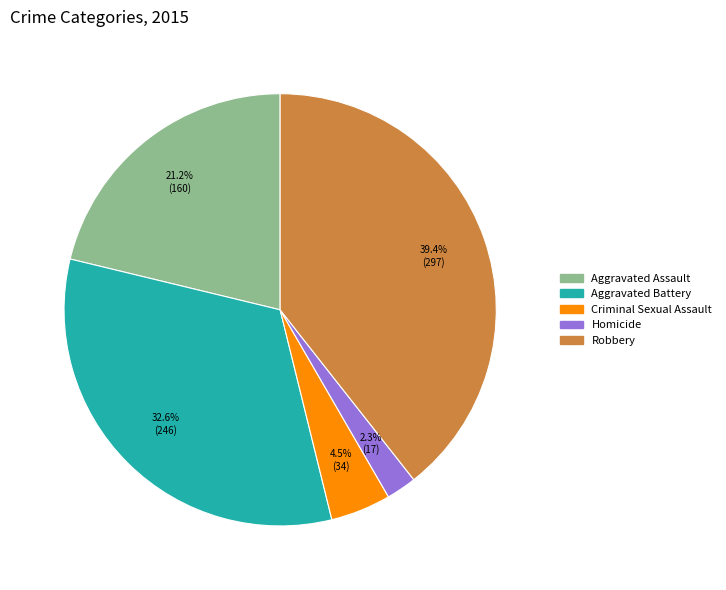

Does Robbery account for over 50% of the chart?

No